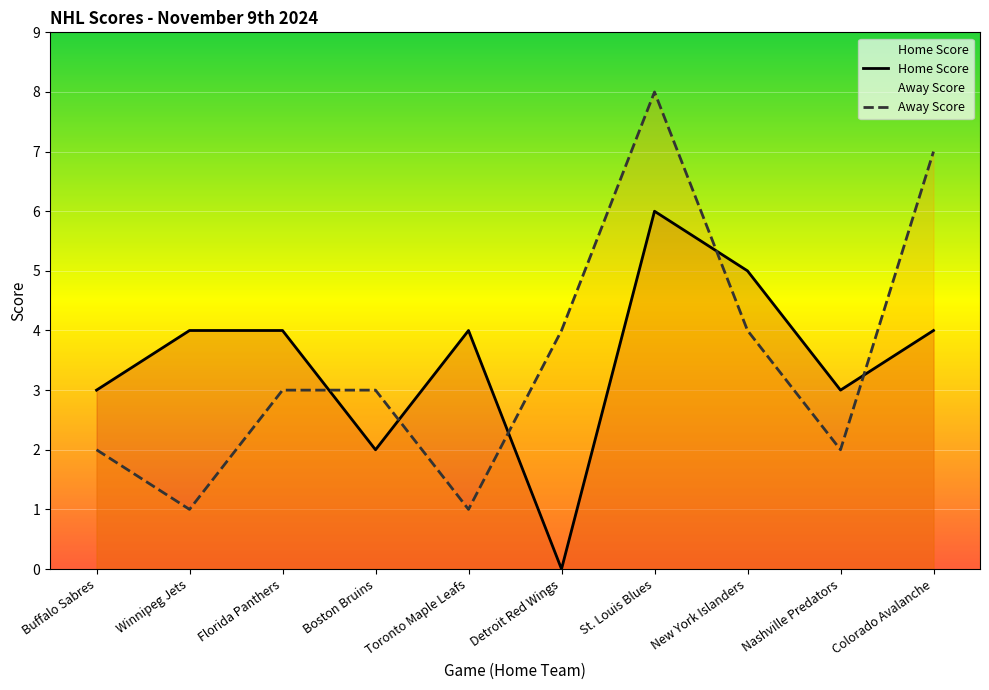

Between which two adjacent categories do Away Score and Home Score first intersect?

Florida Panthers and Boston Bruins